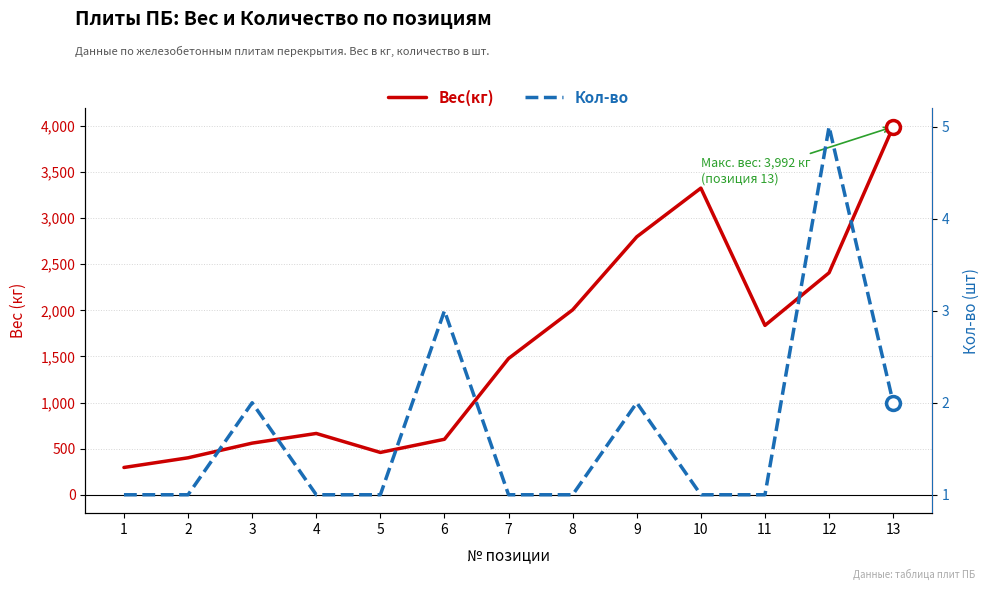

List the series in order of their peak value, highest first.

Вес(кг), Кол-во